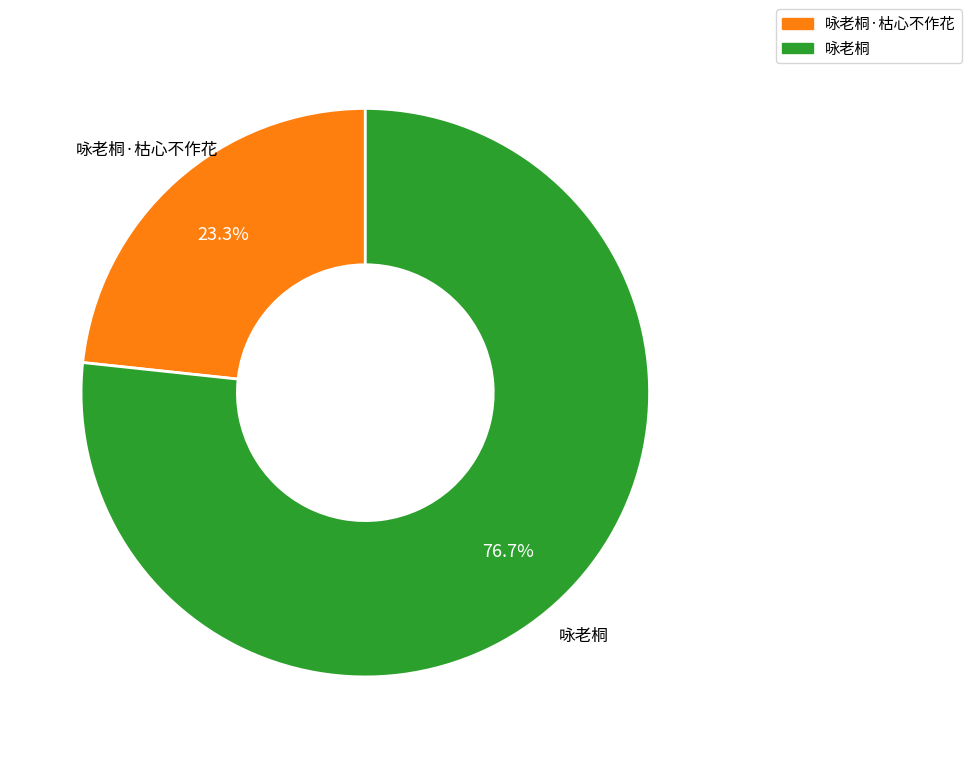

Is there any slice that represents more than half of the pie?

Yes